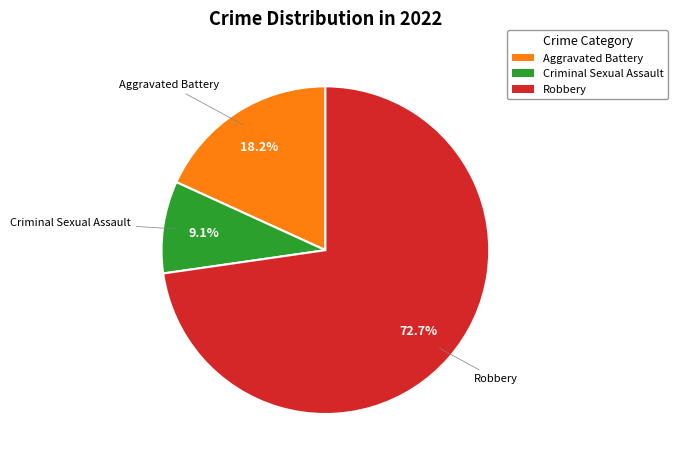

Is there a majority slice in this chart?

Yes